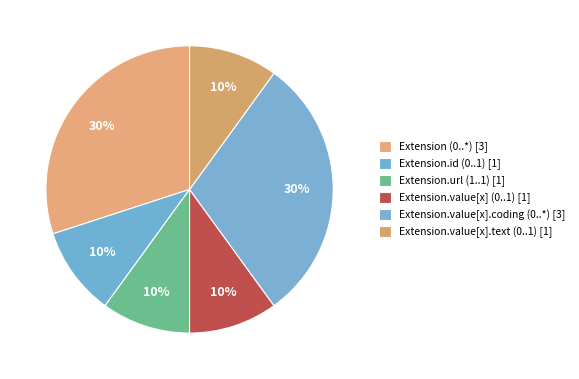

Count the number of slices in the pie.

6